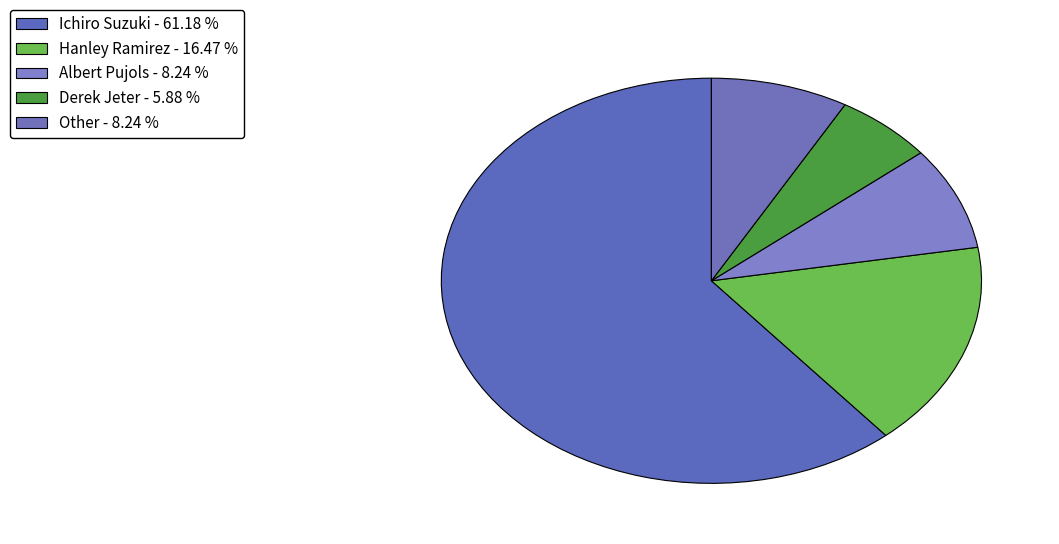

To the nearest percent, what is the combined percentage of Other and Derek Jeter?

14%